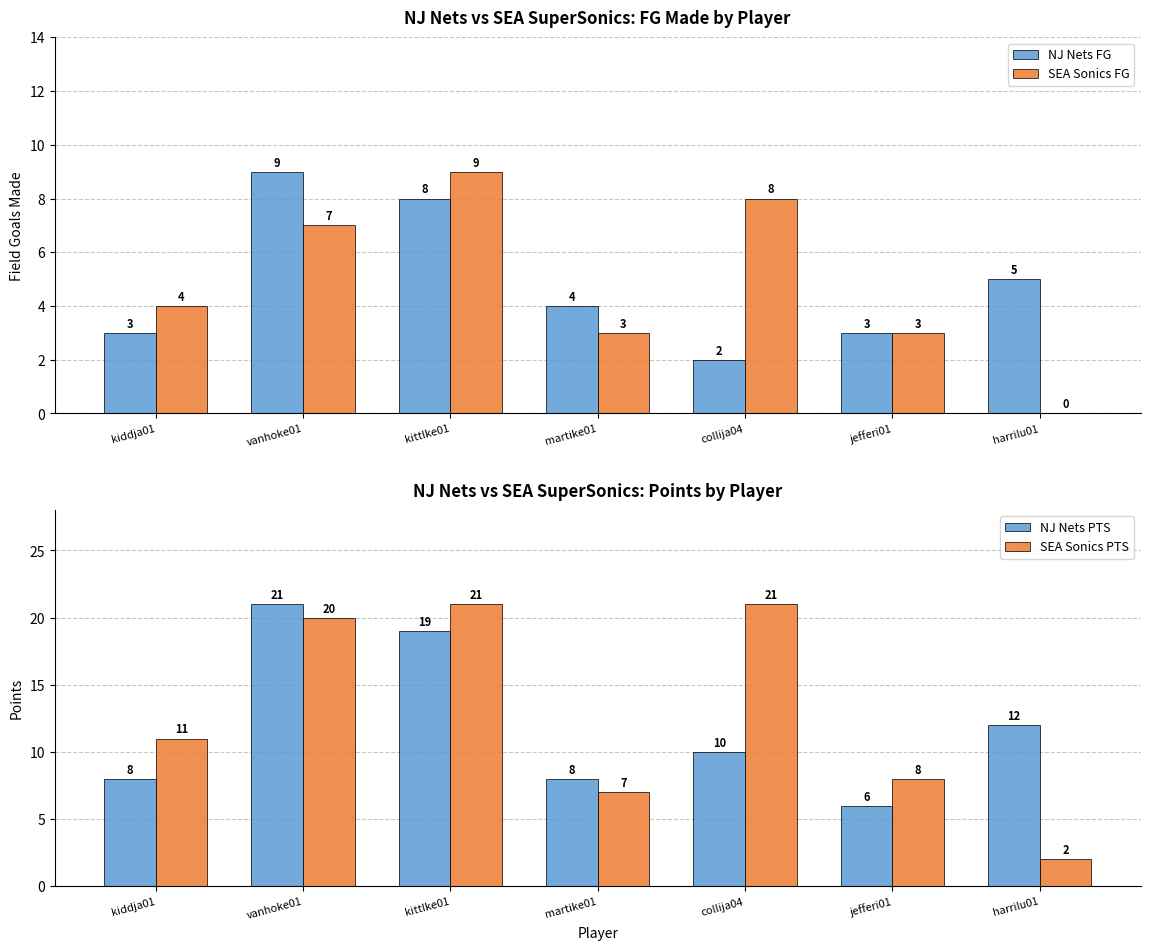

What is the label of the 5th bar from the right?

kittlke01